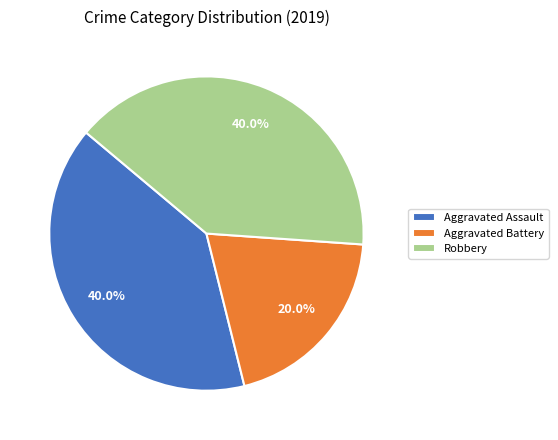

To the nearest percent, what is the difference between the Aggravated Battery and Robbery slice percentages?

20%